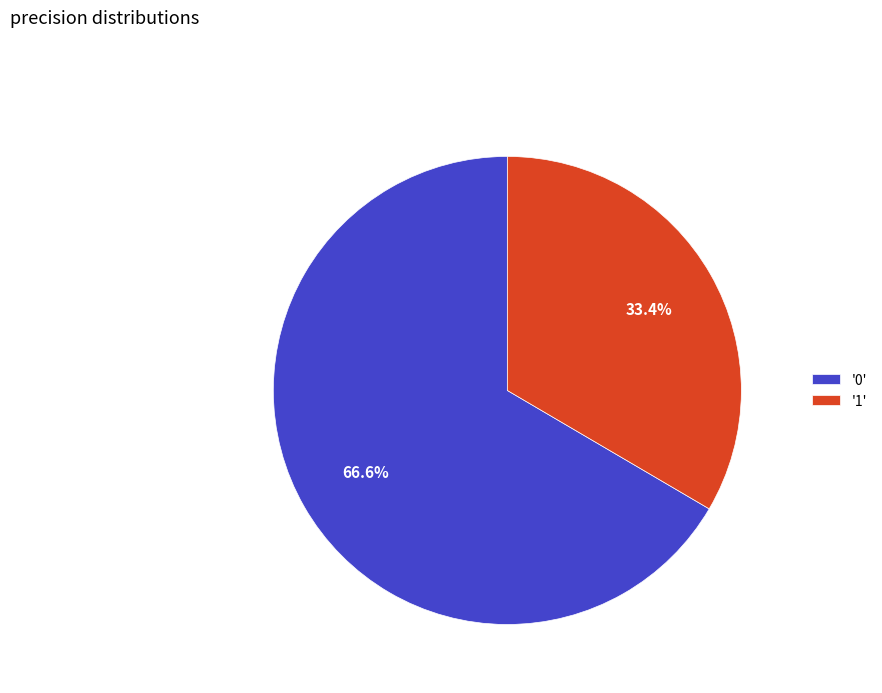

What is the total percentage of '0' and '1'?

100.0%